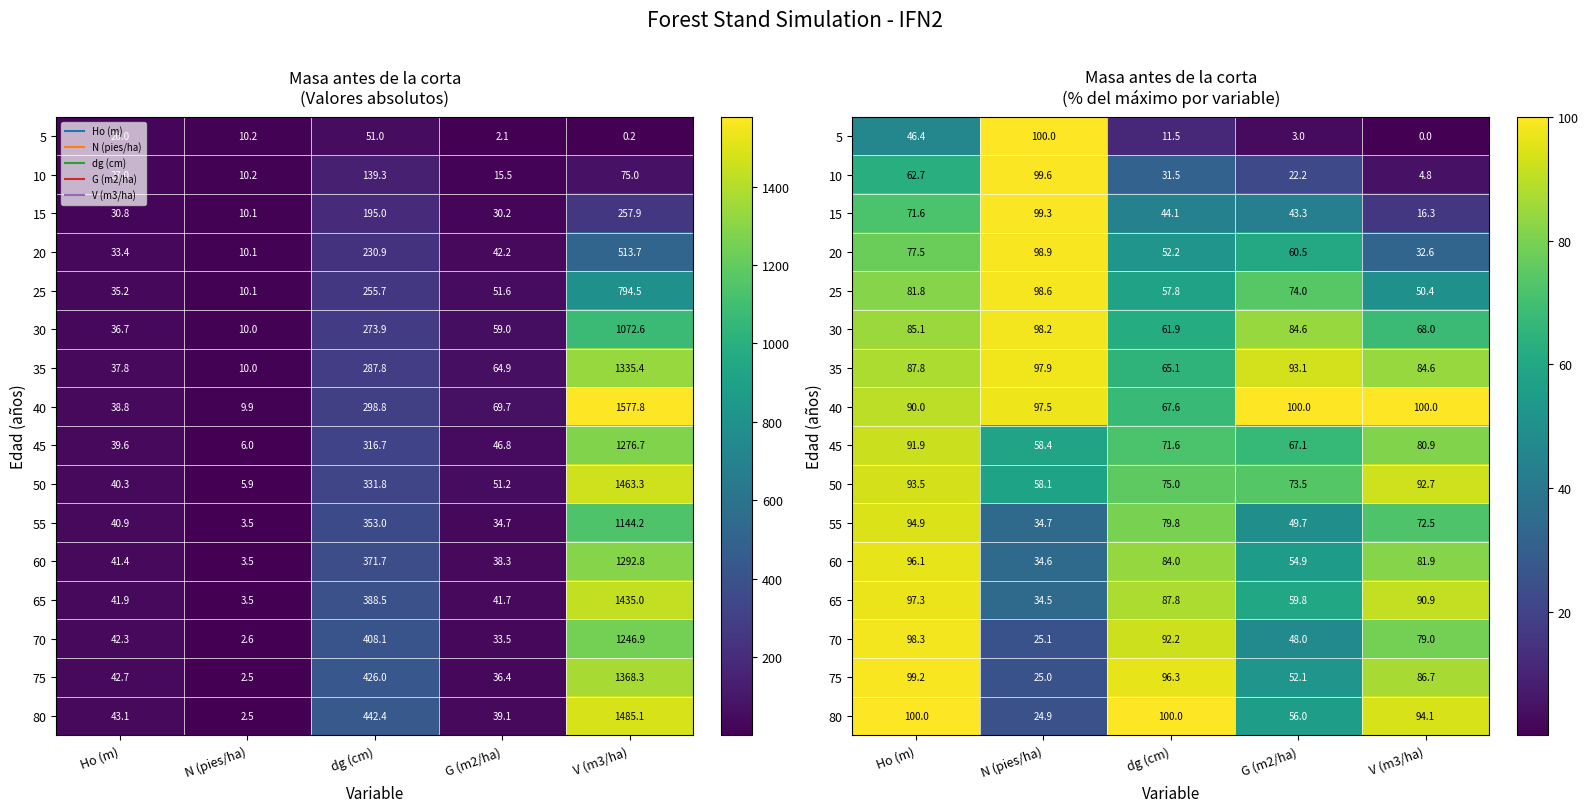

True or false: 30 has a value of 98.2 at N (pies/ha).

True